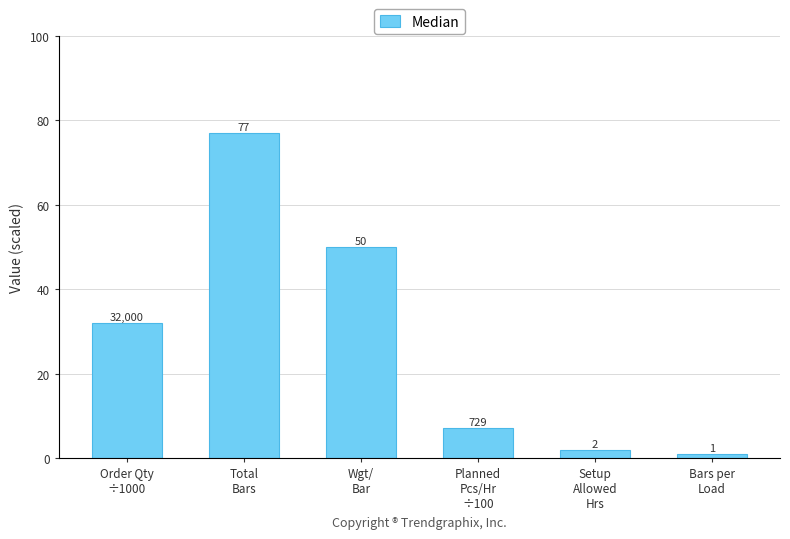

What is the value of the 5th bar from the left?

2.0